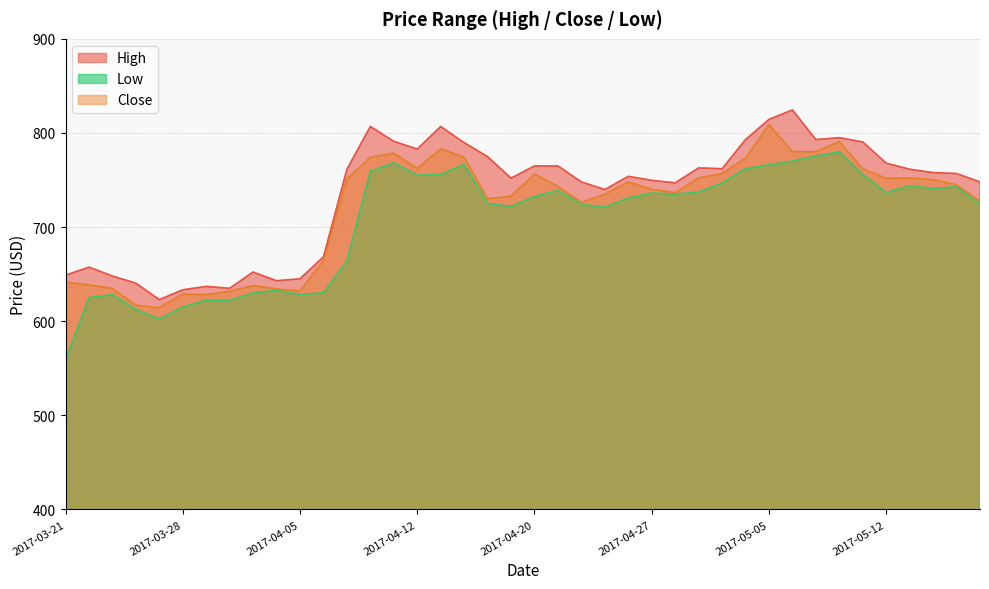

What is the difference between the second highest and minimum values in the High series?

191.4